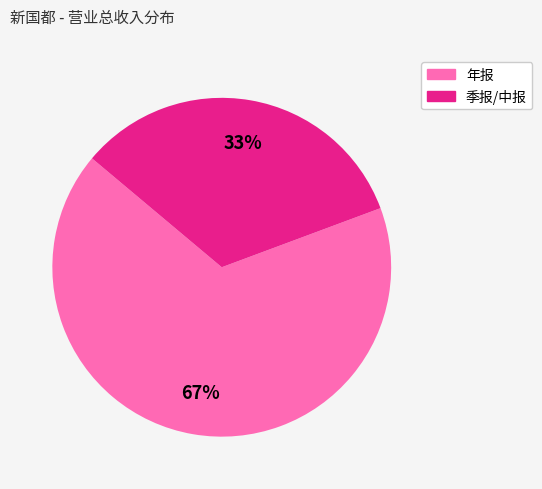

Is there a majority slice in this chart?

Yes